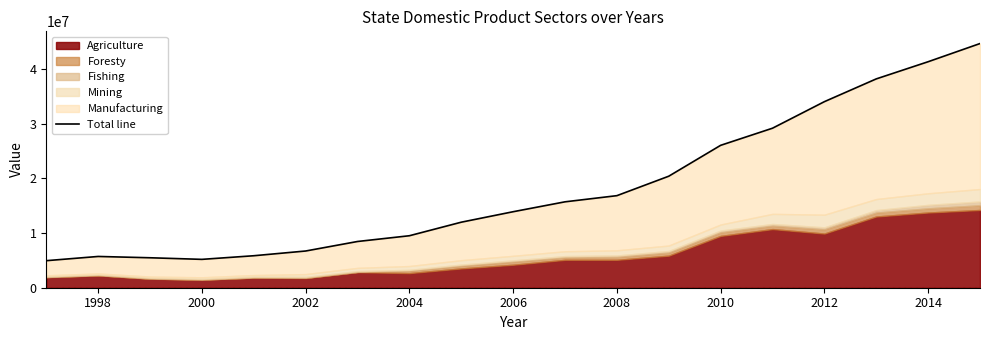

The value at 16 is 15215601. True or false?

False